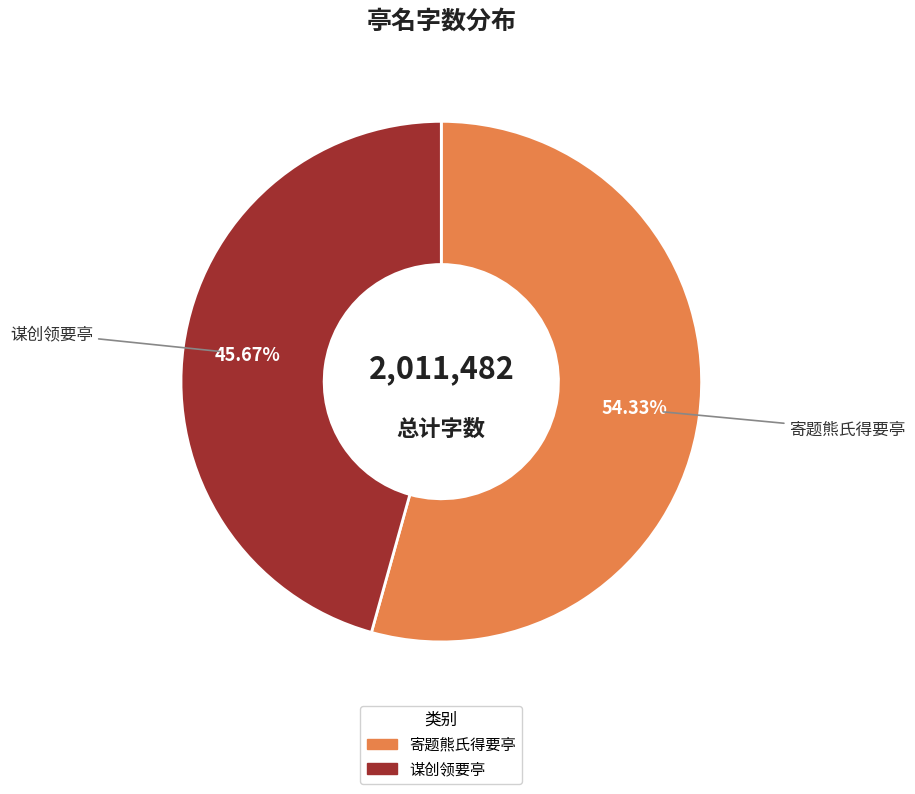

Count the number of slices in the pie.

2